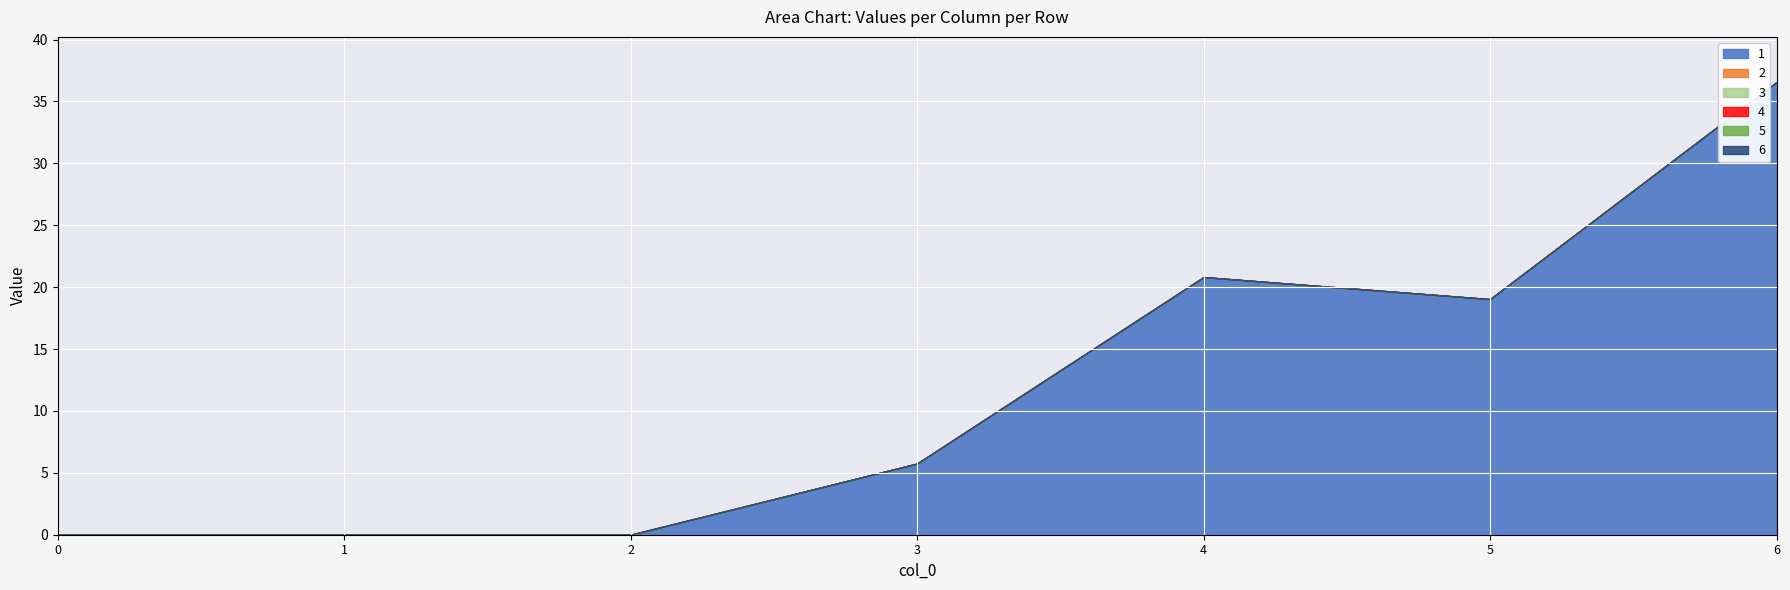

What is the maximum value shown in the chart?

36.6